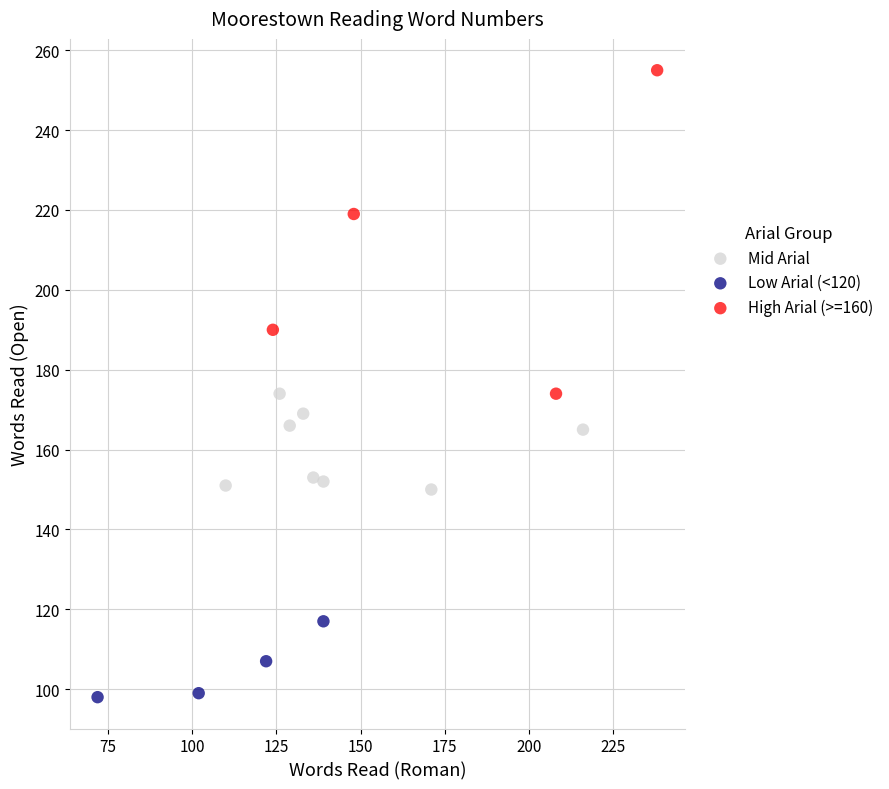

Which series reaches the maximum Y coordinate?

High Arial (>=160)